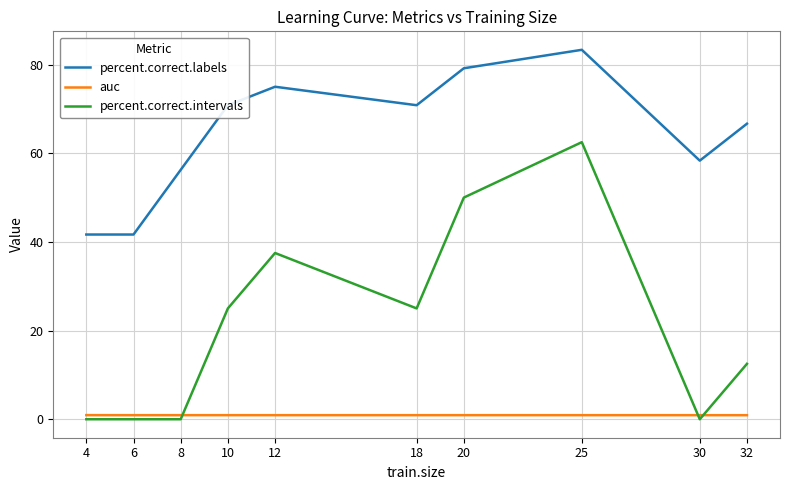

List the series in order of their overall mean, highest first.

percent.correct.labels, percent.correct.intervals, auc